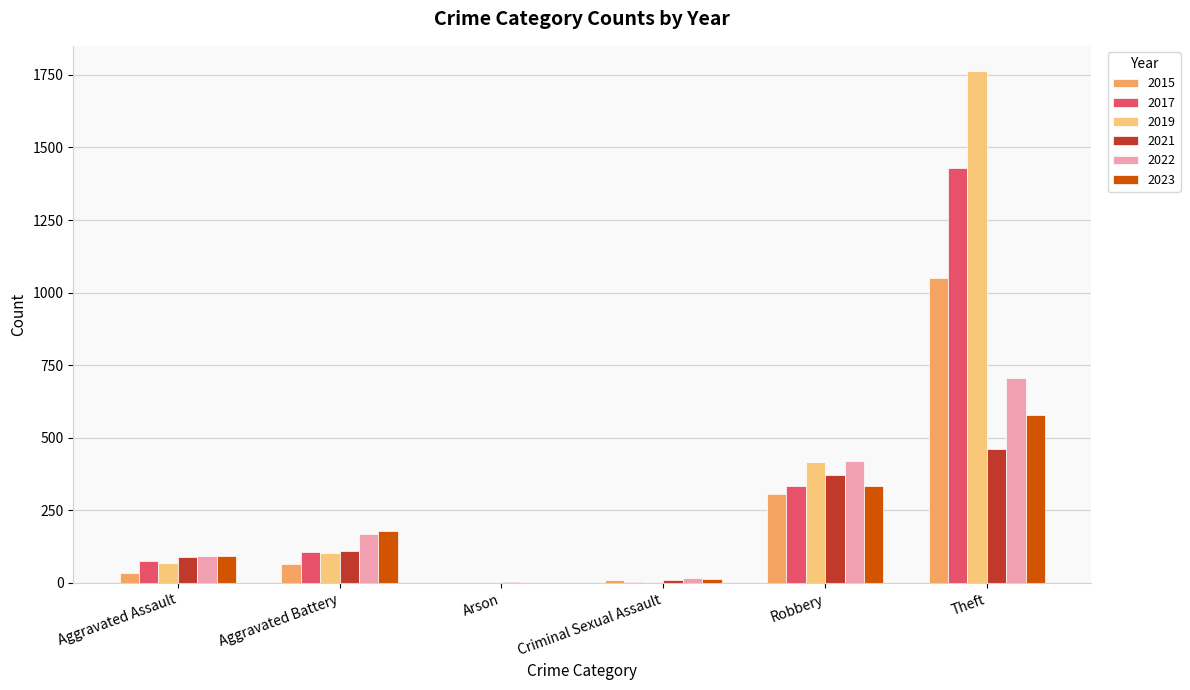

What is the total value across all series at Robbery?

2182